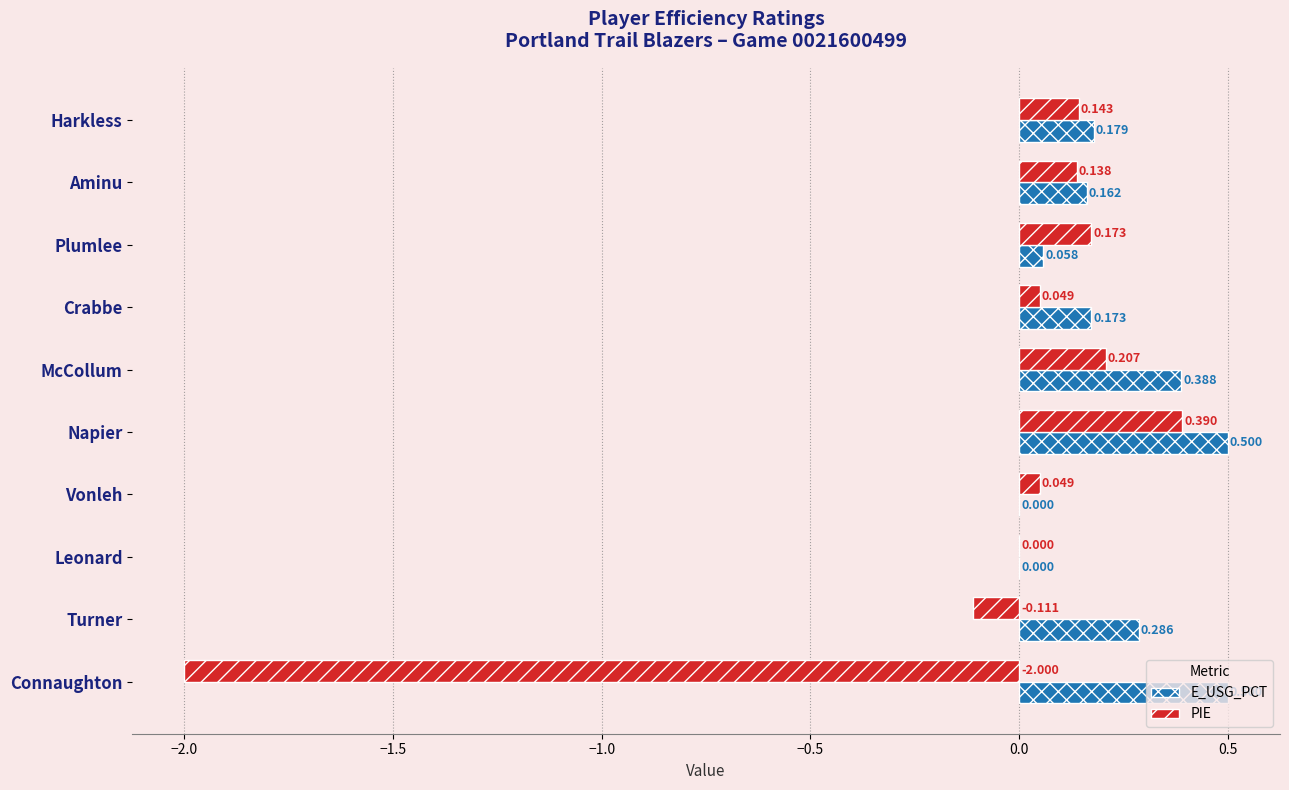

Is the value of PIE at Aminu greater than the value of E_USG_PCT at Crabbe?

No